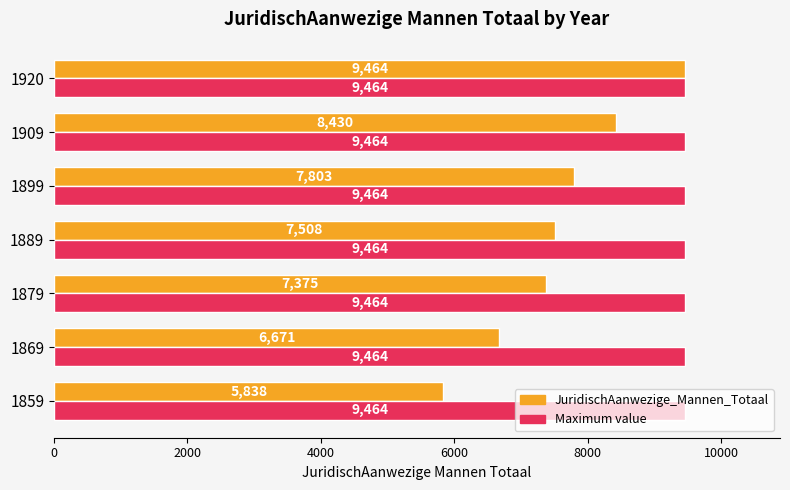

What is the average value of the JuridischAanwezige_Mannen_Totaal series?

7584